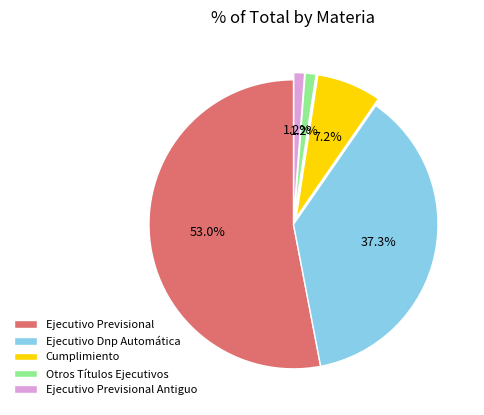

Which category has the biggest portion of the pie?

Ejecutivo Previsional